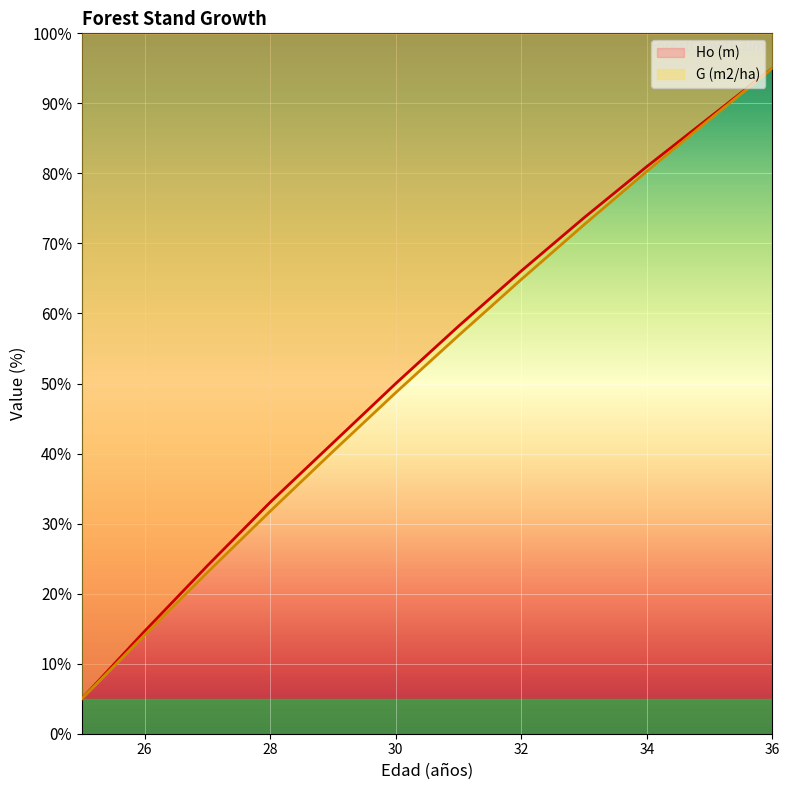

At which label does Ho (m) reach its minimum?

25